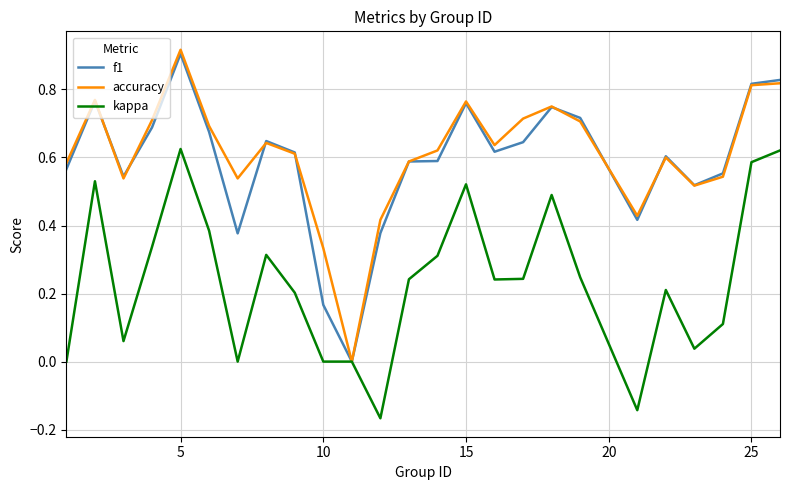

Which series has the widest spread of values?

accuracy